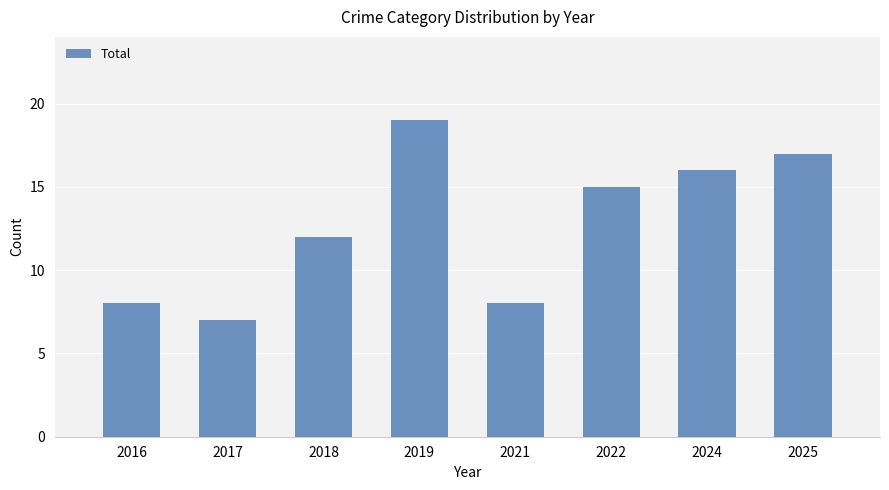

Reading right to left, transcribe all the data shown in this chart.

17	16	15	8	19	12	7	8